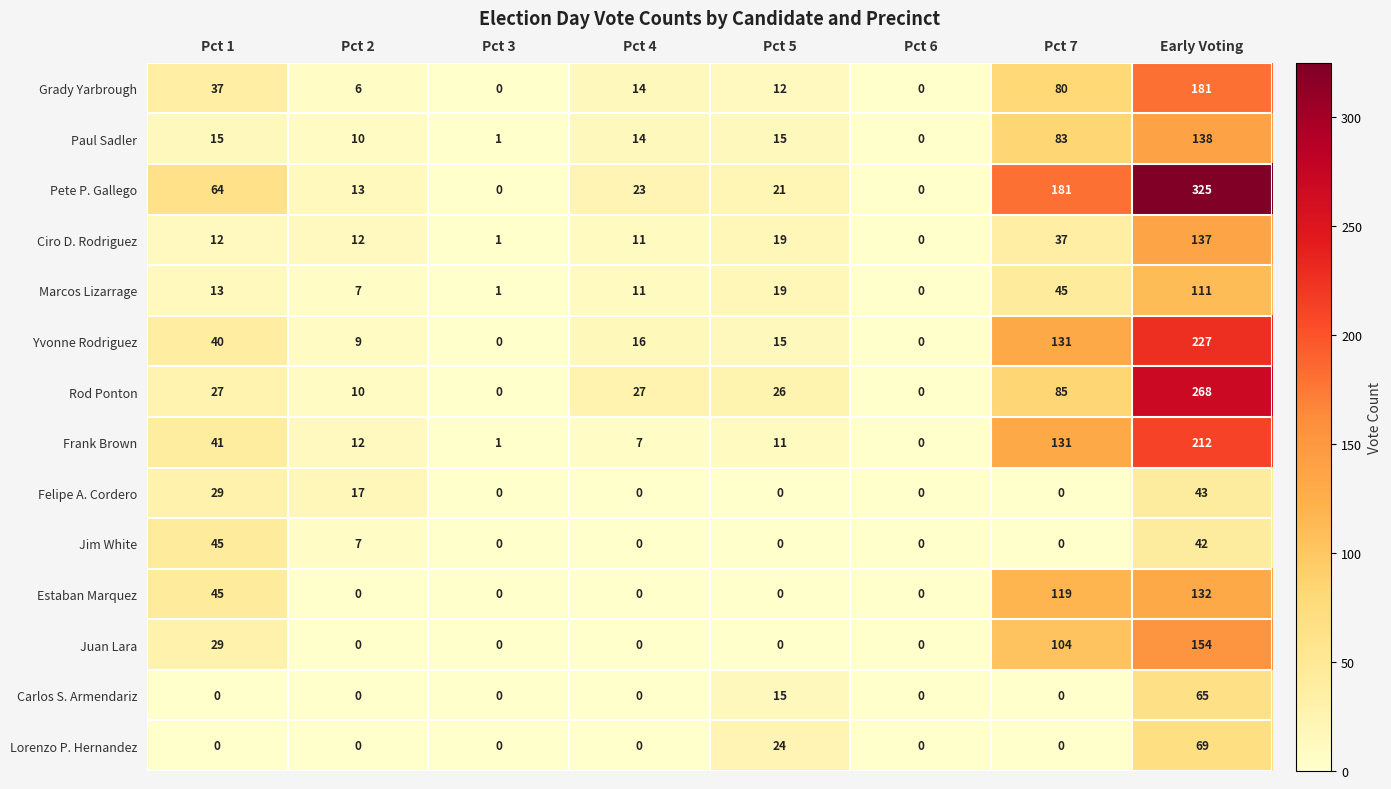

Which series has the largest range (max minus min)?

Pete P. Gallego